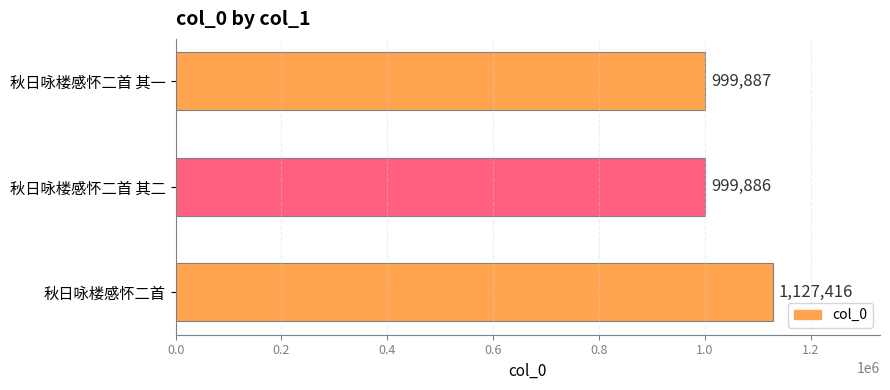

Rank the categories by value from lowest to highest.

秋日咏楼感怀二首 其二, 秋日咏楼感怀二首 其一, 秋日咏楼感怀二首